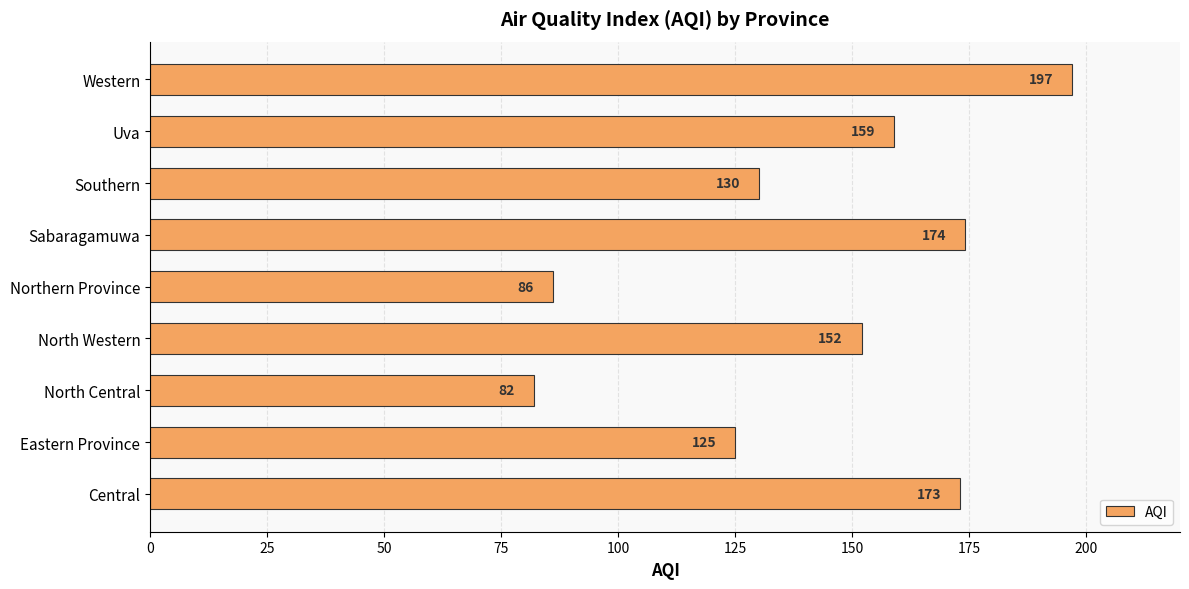

List the labels in order of value, smallest first.

North Central, Northern Province, Eastern Province, Southern, North Western, Uva, Central, Sabaragamuwa, Western